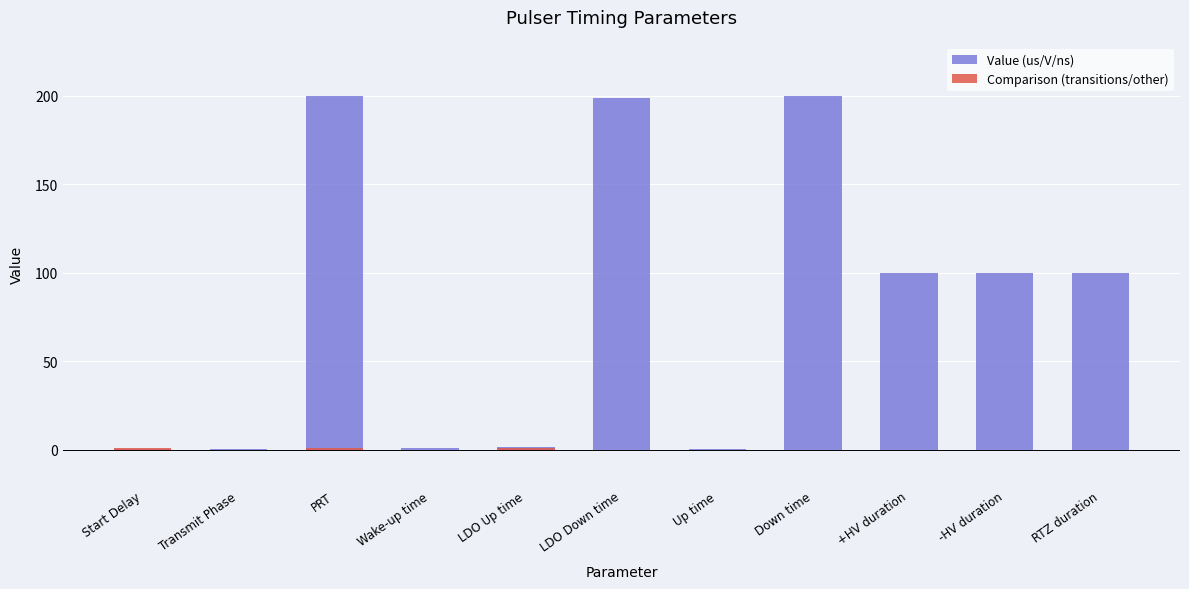

Reading left to right, extract all data points from this chart.

Value (us/V/ns): 0.3	0.2	200.0	1.0	1.5	198.5	0.5	199.5	100.0	100.0	100.0
Comparison (transitions/other): 1.0	0.0	1.0	0.0	1.0	0.0	0.0	0.0	0.0	0.0	0.0